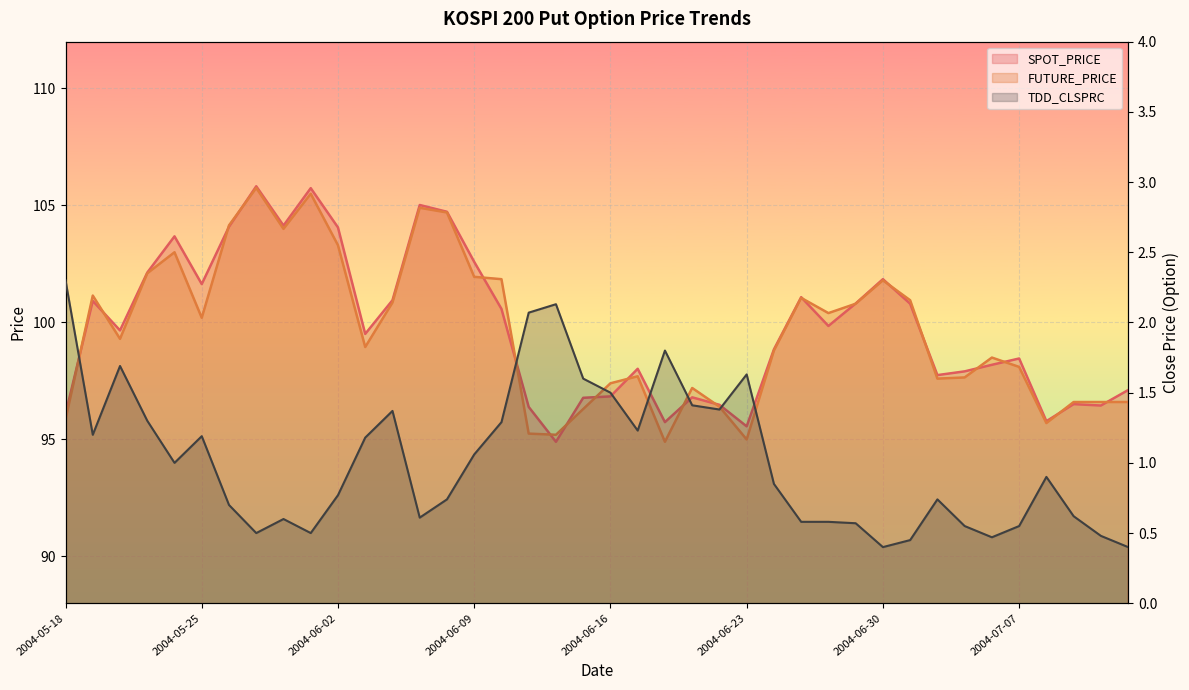

True or false: TDD_CLSPRC and FUTURE_PRICE cross at least once.

False